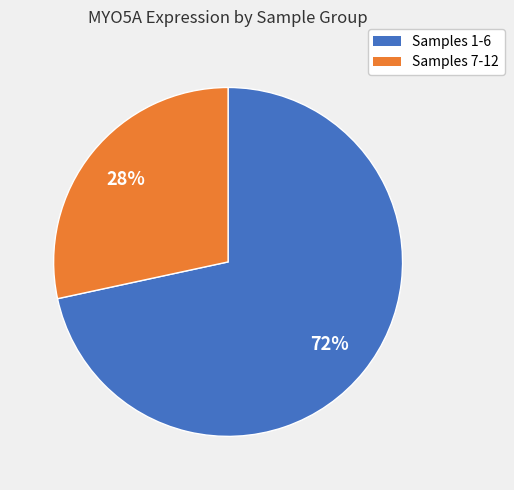

Does any single category account for the majority?

Yes